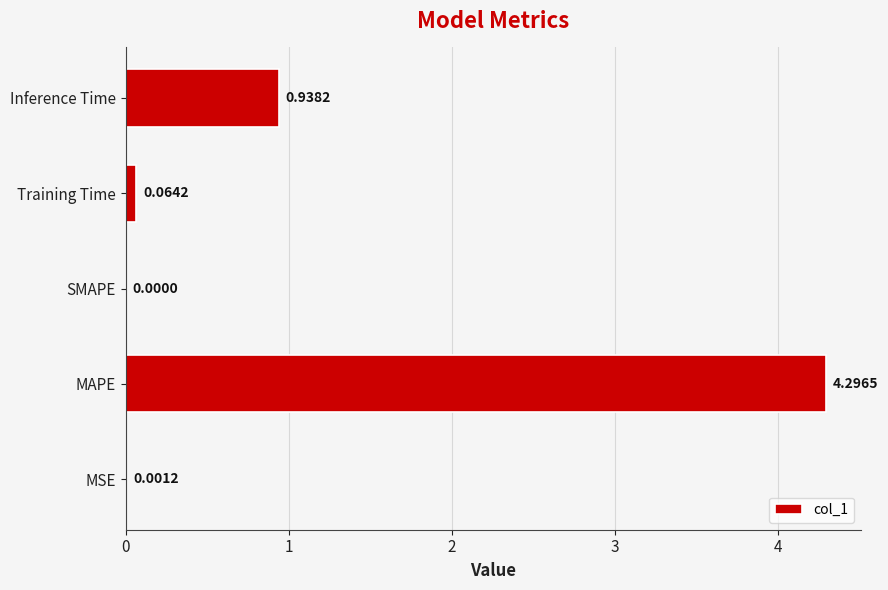

What is the sum of the values at Training Time and MAPE?

4.4